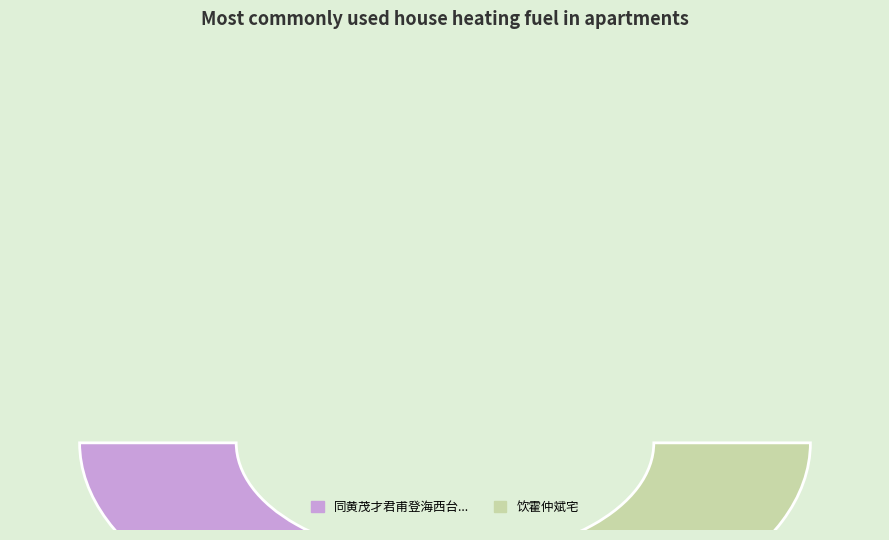

Which slice is the smallest?

同黄茂才君甫登海西台沽饮霍演荣垆头之酒偕乃兄侄潜甫元聘诸君子同集